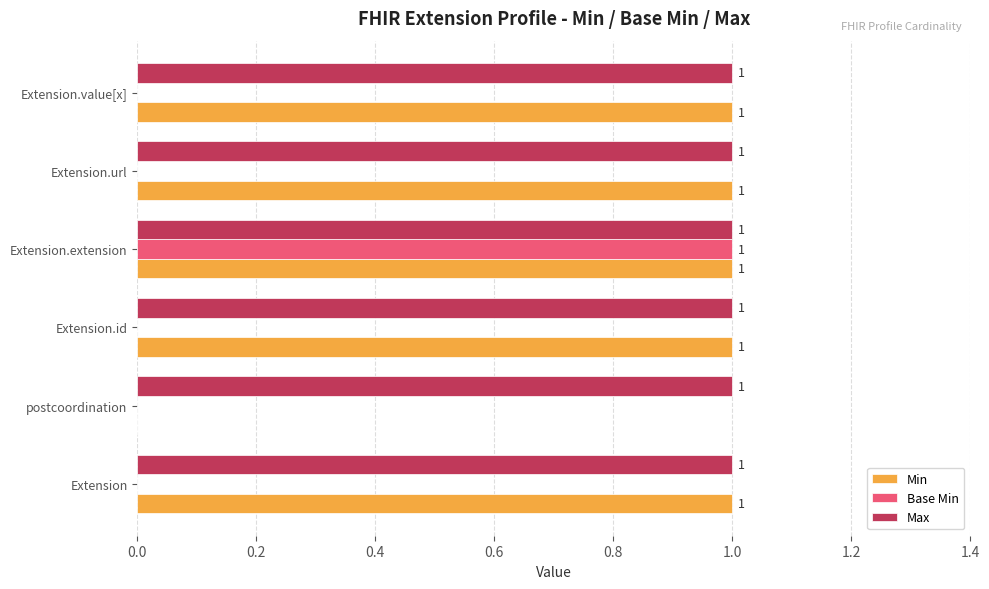

True or false: Max has a value of 2 at Extension.id.

False